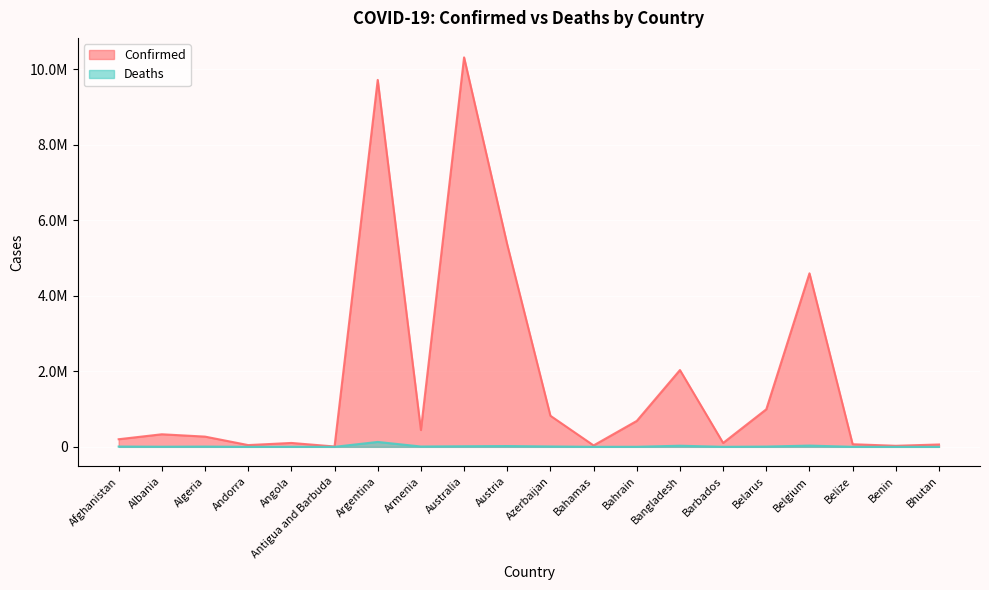

True or false: Deaths and Confirmed cross at least once.

False